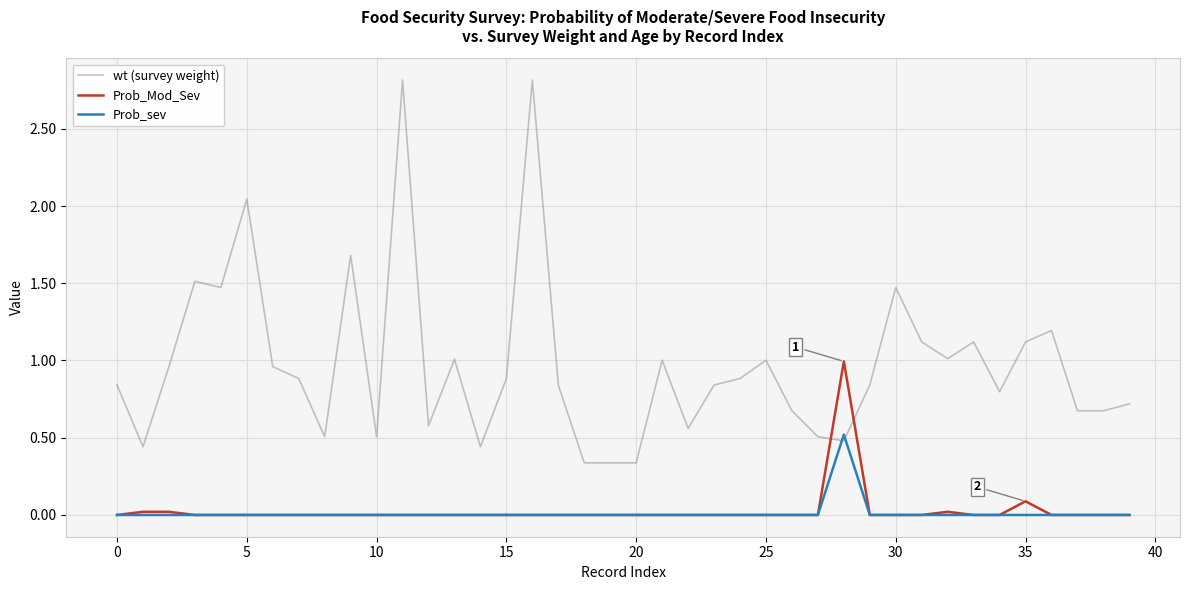

Which series has the largest total across all categories?

wt (survey weight)